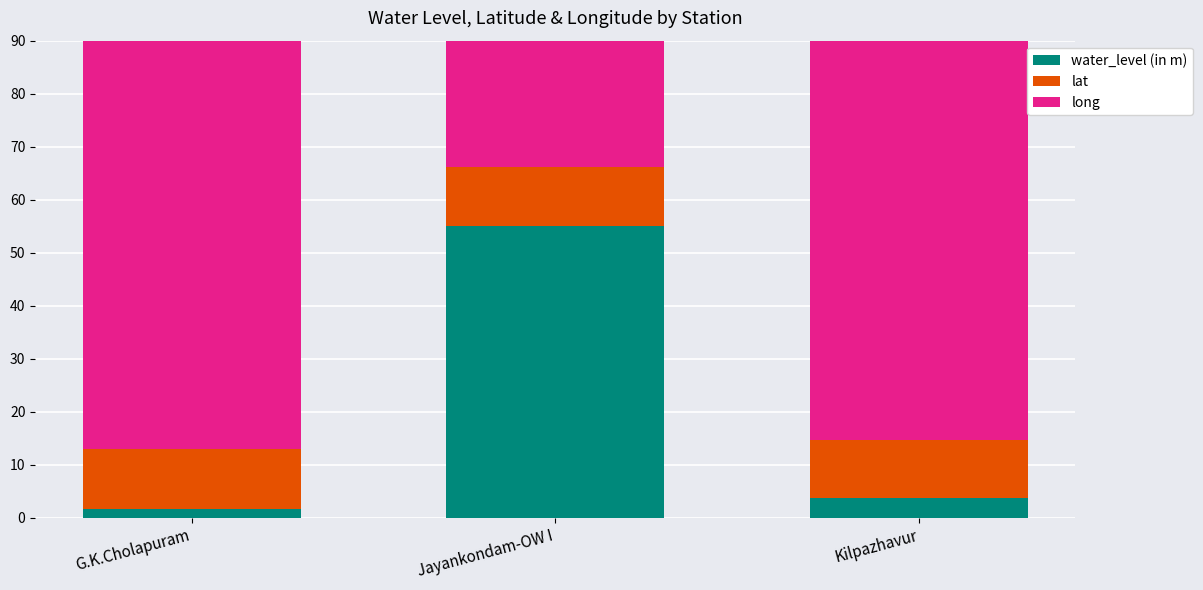

How many series are shown in this chart?

3